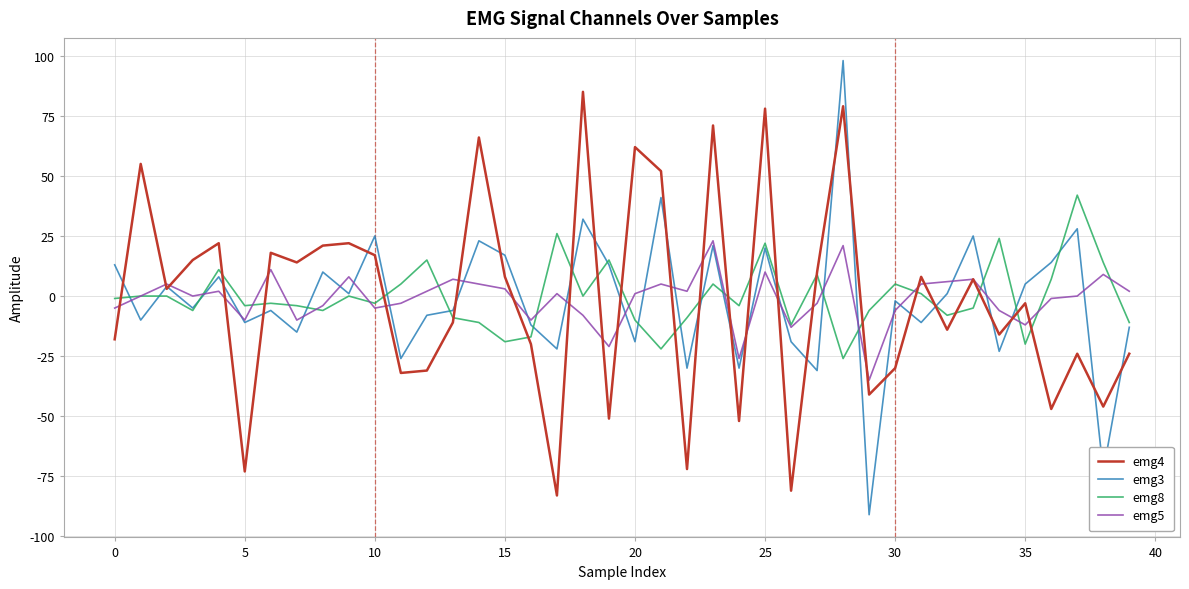

Rank the series by their maximum value, from highest to lowest.

emg3, emg4, emg8, emg5